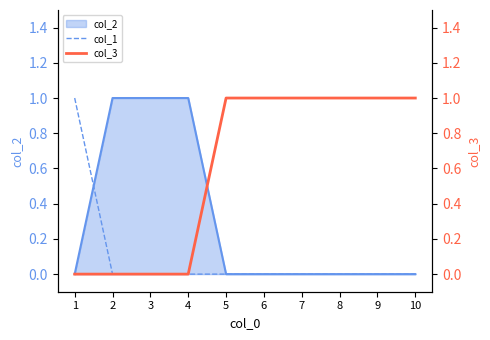

Which series has the largest total across all categories?

col_3